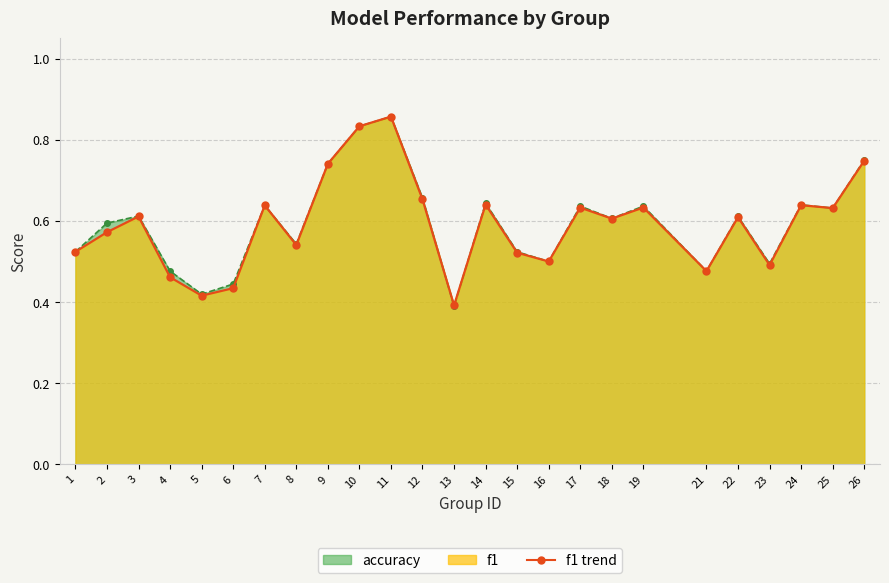

At which label is the value closest to 0?

13